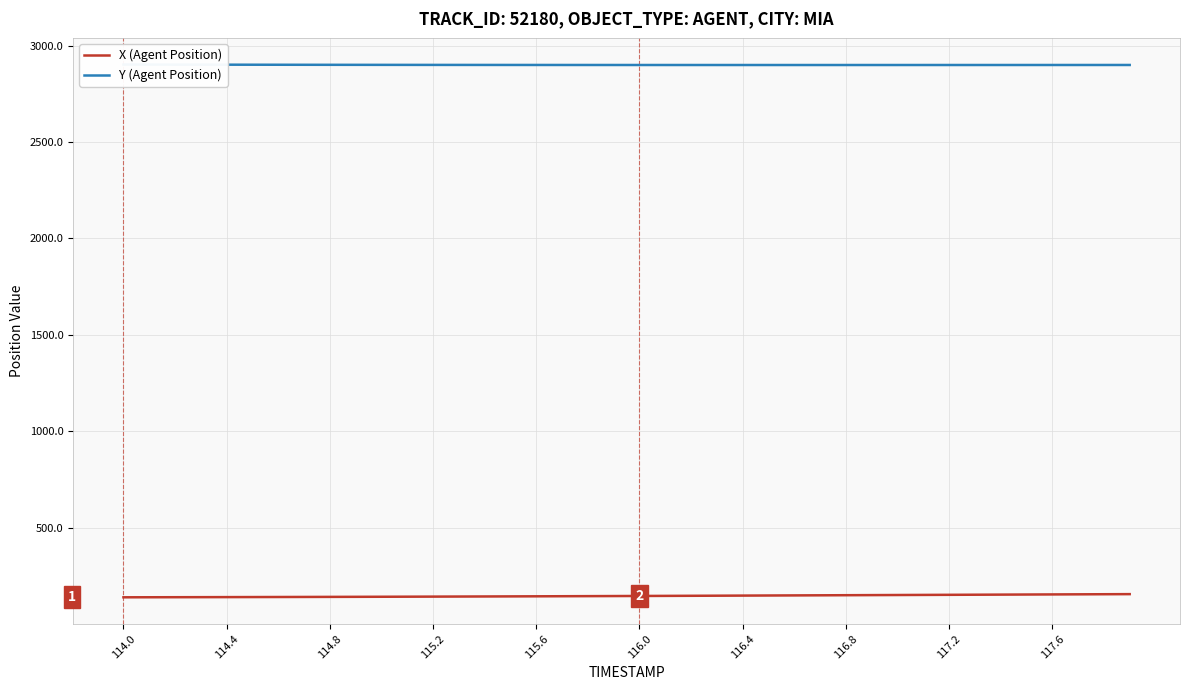

What is the difference between the maximum and minimum values in the Y (Agent Position) series?

2.5